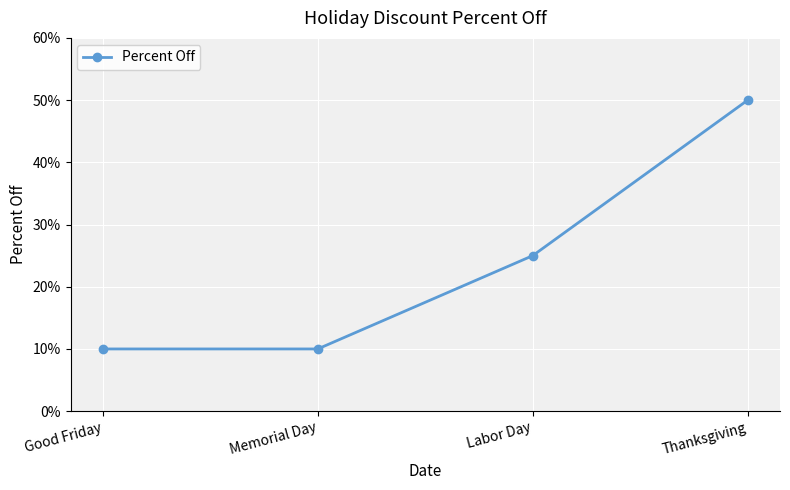

Reading left to right, extract all data points from this chart.

Good Friday=0.1	Memorial Day=0.1	Labor Day=0.2	Thanksgiving=0.5